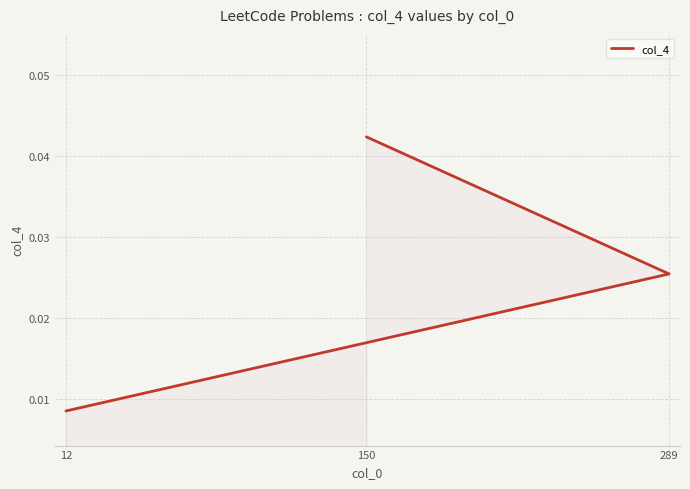

How many values are between 0 and 1?

3